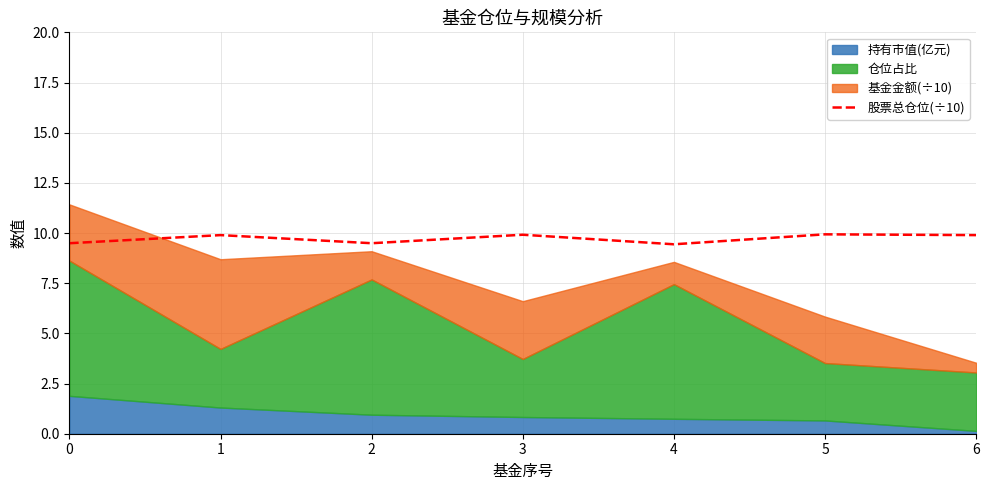

The chart shows a value of 3.8 at 3. True or false?

False